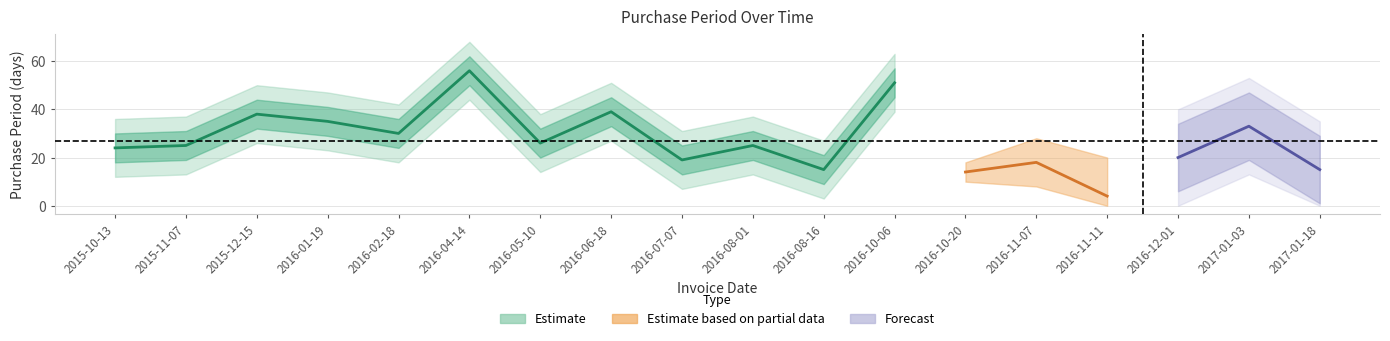

How many values are below 25?

8